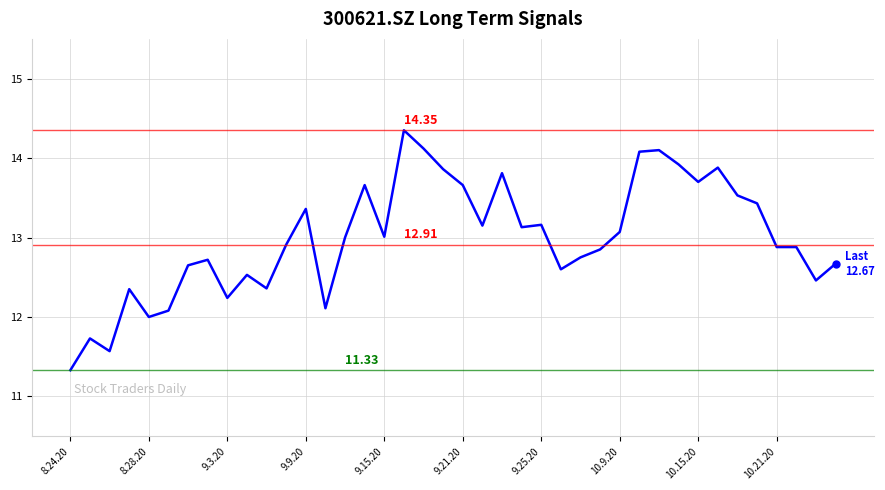

Rank the categories by value from highest to lowest.

17, 18, 30, 29, 31, 33, 19, 22, 32, 15, 20, 34, 35, 12, 24, 21, 23, 28, 16, 14, 11, 36, 37, 27, 26, 10.9.20, 39, 9.25.20, 25, 10.21.20, 38, 10, 9.9.20, 10.15.20, 13, 9.21.20, 9.15.20, 8.28.20, 9.3.20, 8.24.20